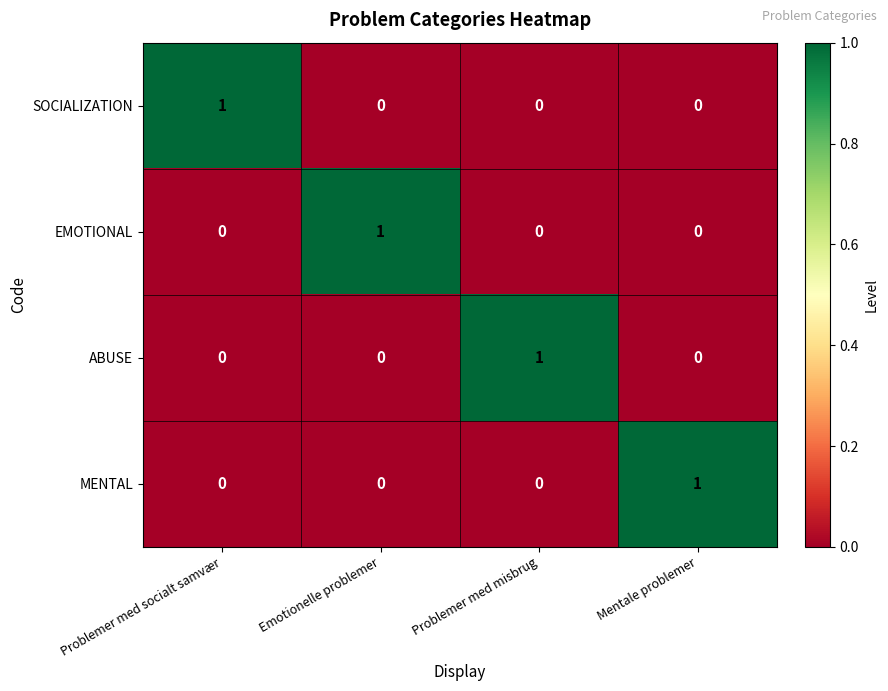

Count the number of categories in the chart.

4